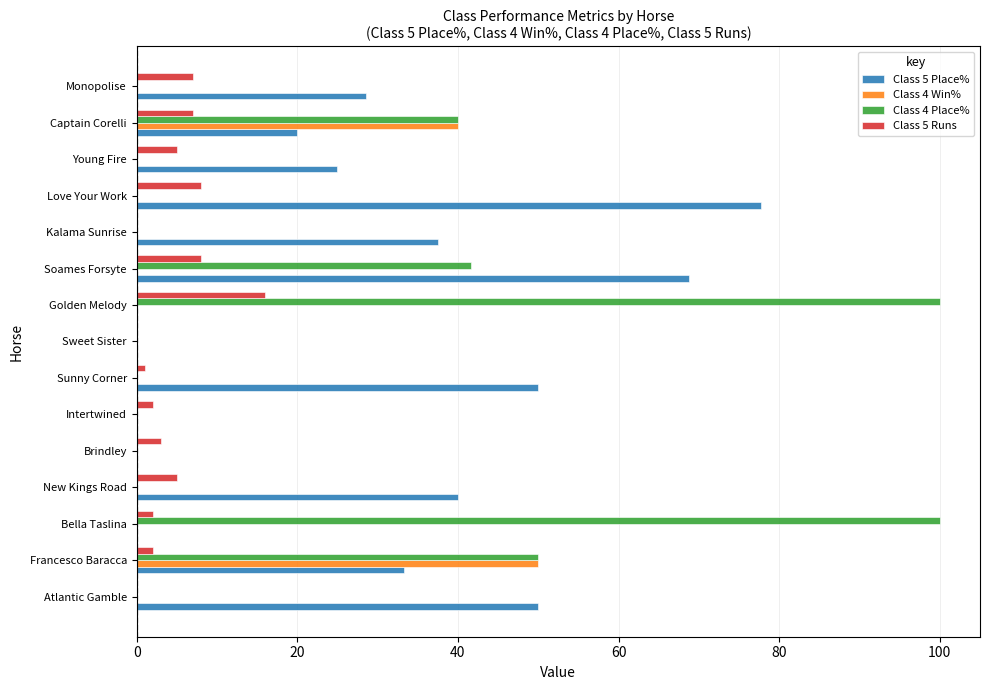

How many categories are shown in the chart?

15